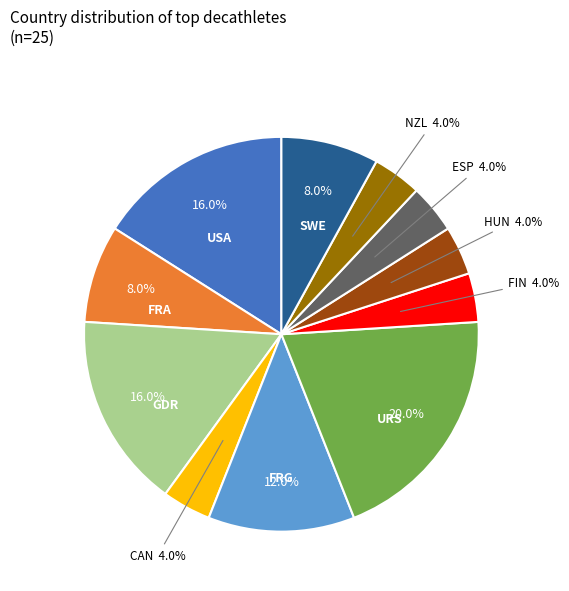

How many segments does this pie chart have?

11